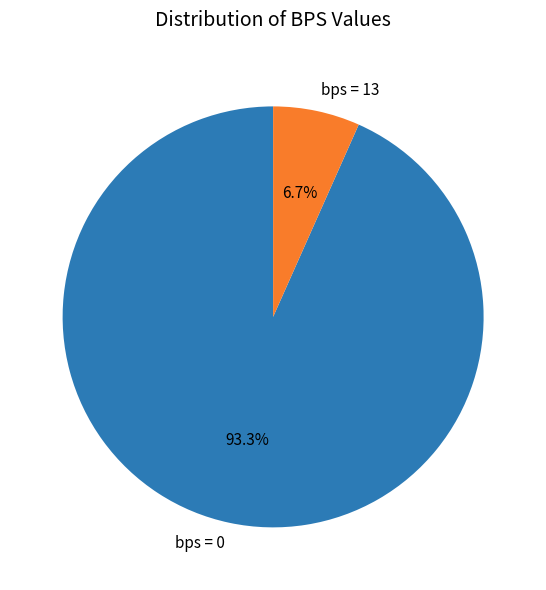

How many slices are in this pie chart?

2